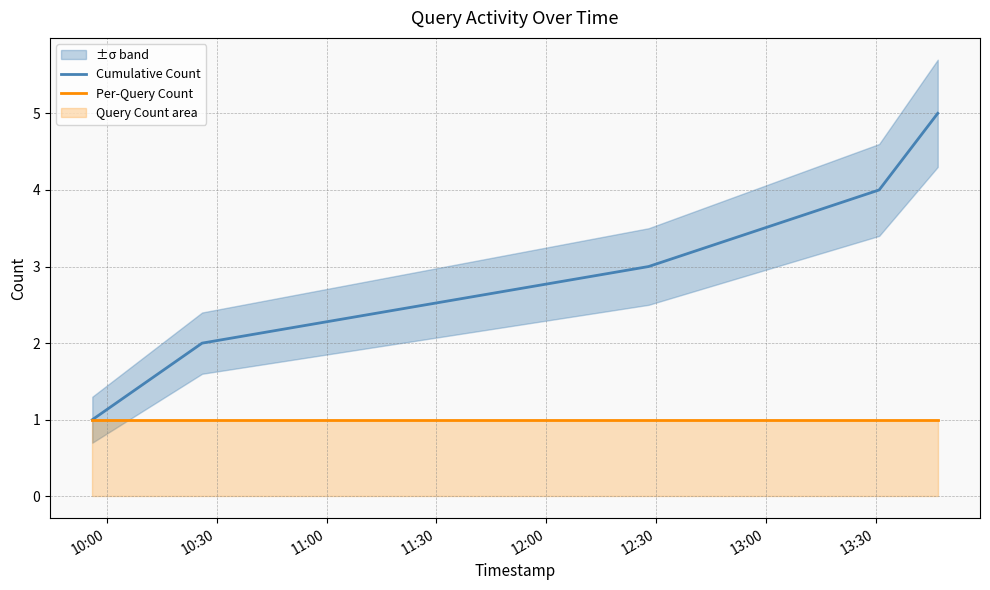

What is the average value of the Cumulative Count series?

3